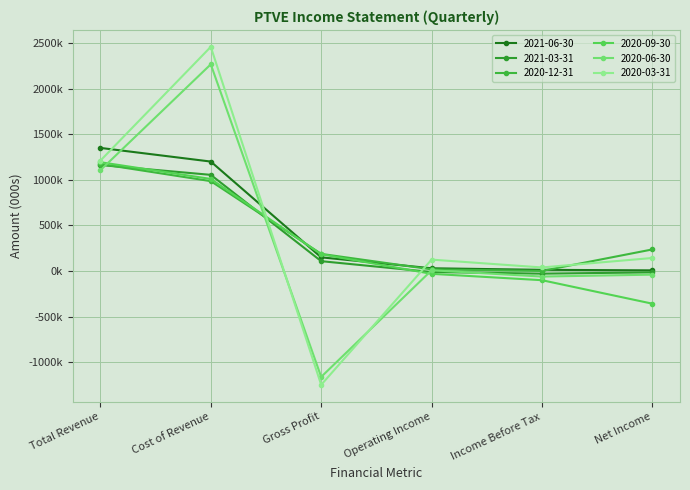

Does the chart have visible grid lines?

Yes